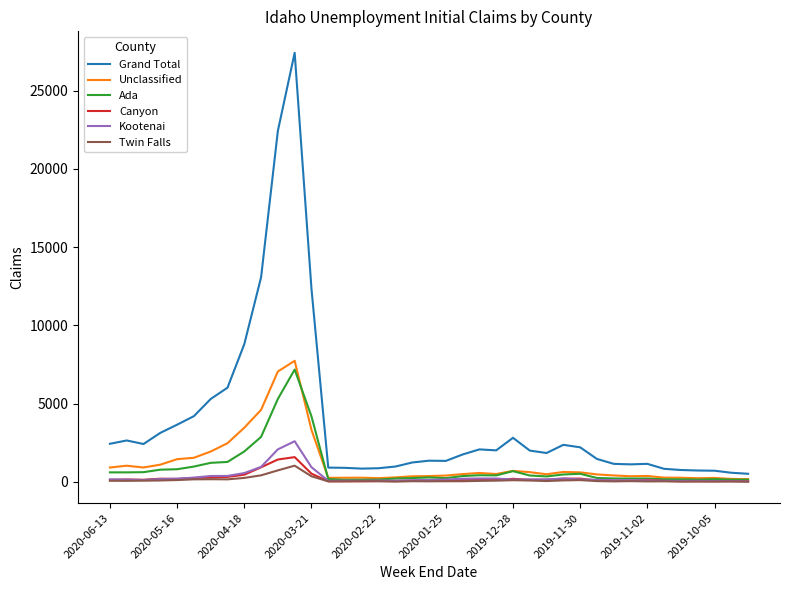

What is the highest value of the Twin Falls series?

1037